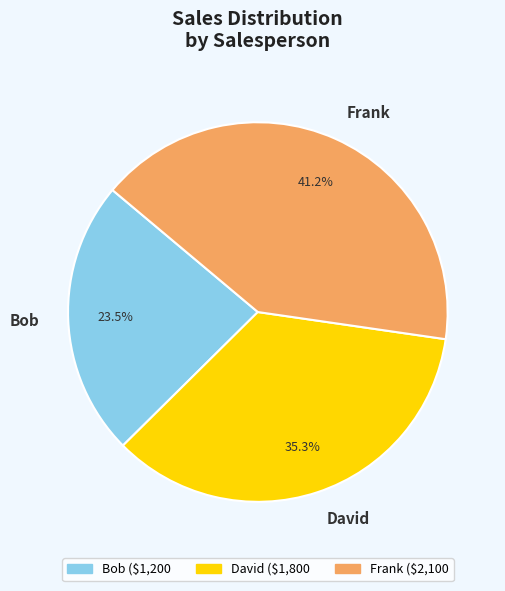

Which category has the smallest portion of the pie?

Bob